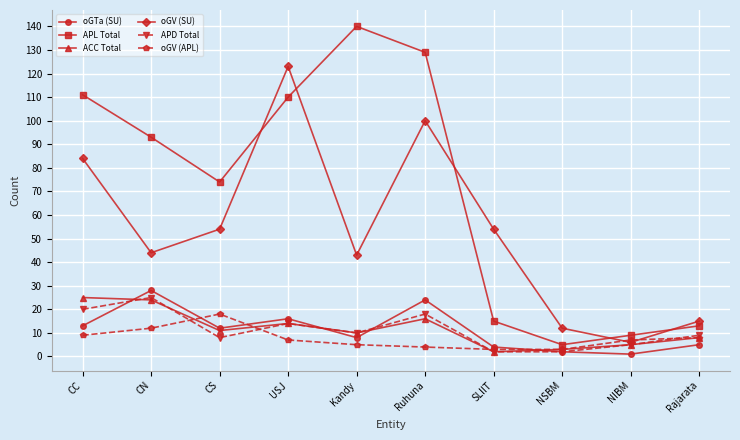

What is the lowest value of the oGTa (SU) series?

1